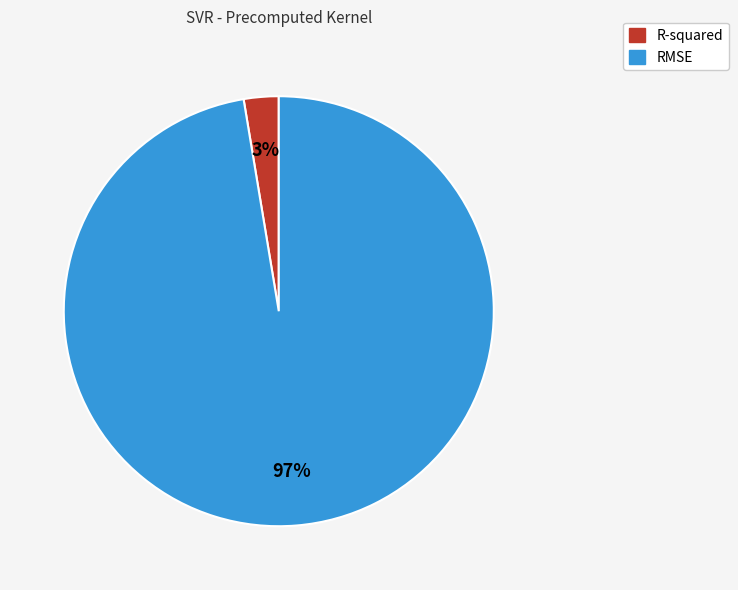

What percentage is the RMSE slice, to the nearest percent?

97%